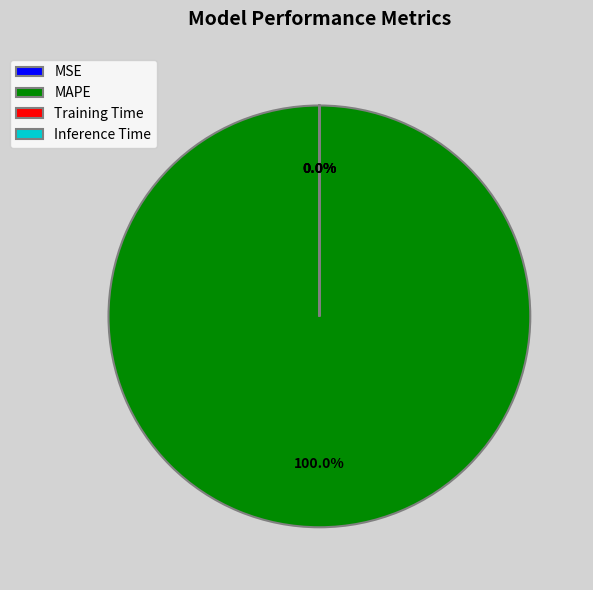

What is the majority slice?

MAPE